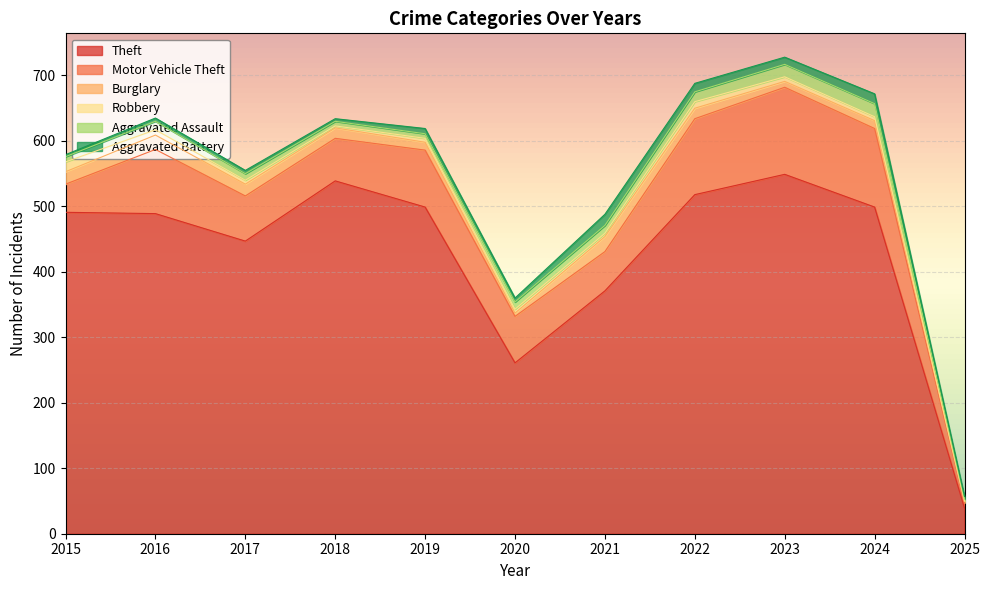

Read the Aggravated Assault value at 2017.

10